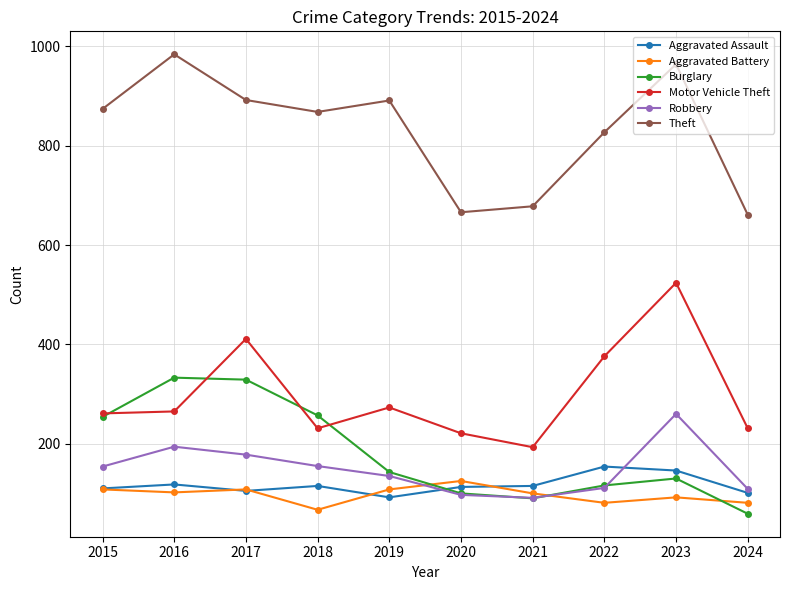

True or false: Motor Vehicle Theft and Robbery cross at least once.

False